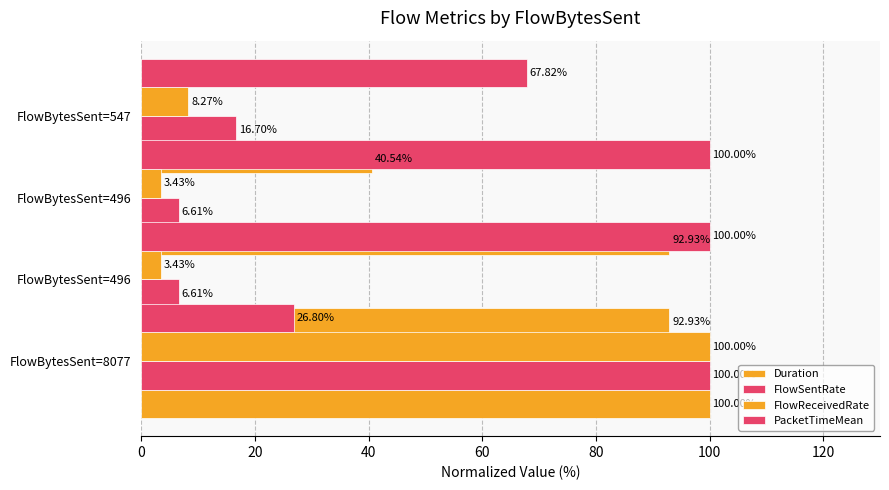

What are all the series names shown in the legend?

Duration, FlowSentRate, FlowReceivedRate, PacketTimeMean